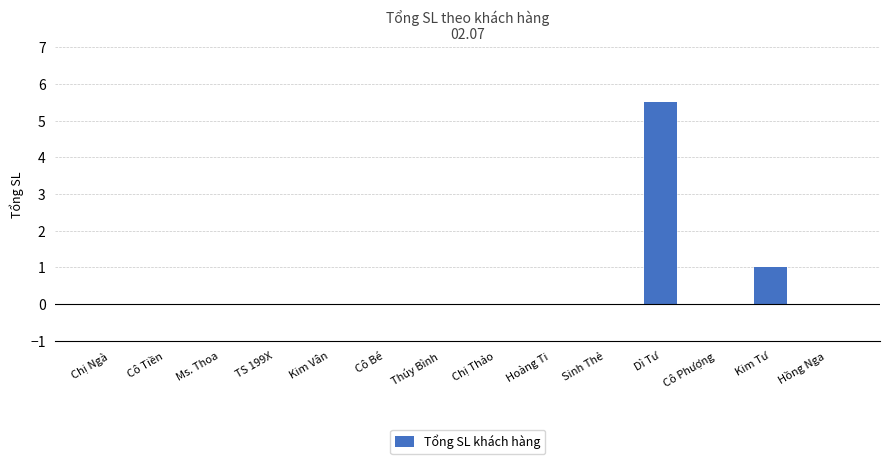

The chart shows a value of 1.7 at Kim Vân. True or false?

False